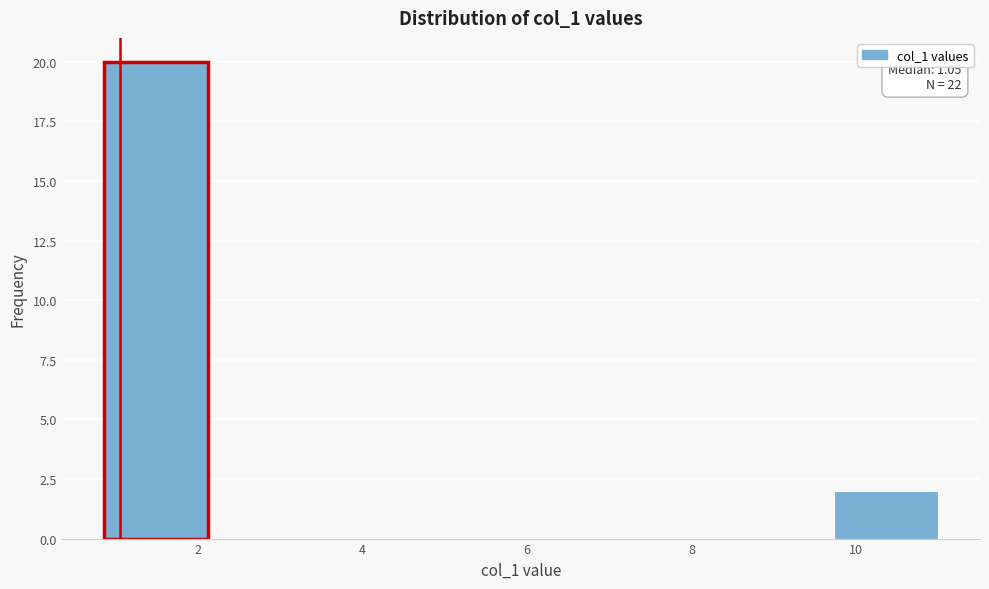

Which range on the x-axis has the tallest bar?

0.8 to 2.2